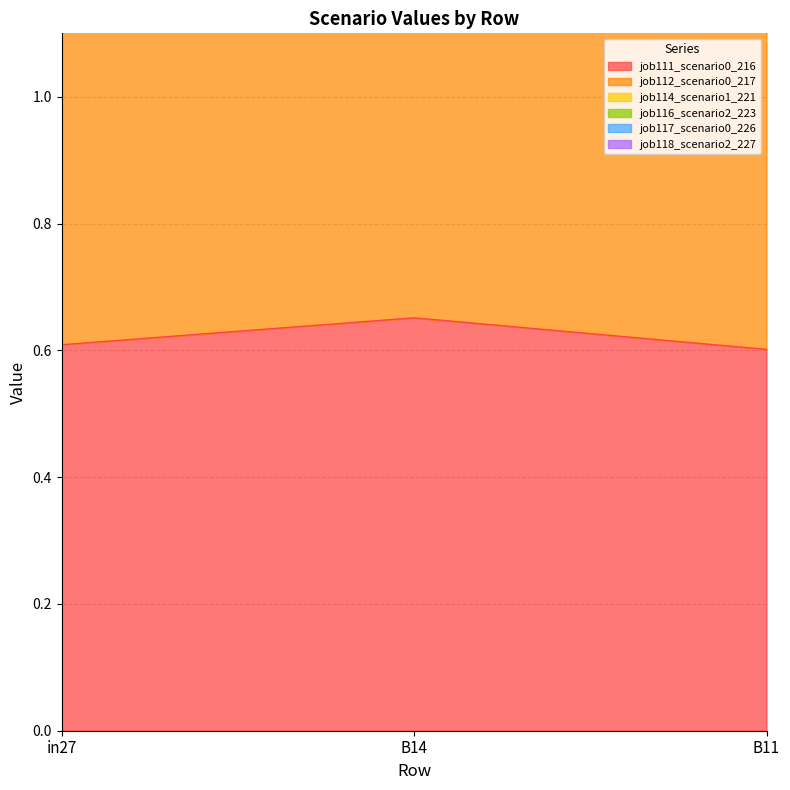

At how many categories does at least one series exceed 1?

3